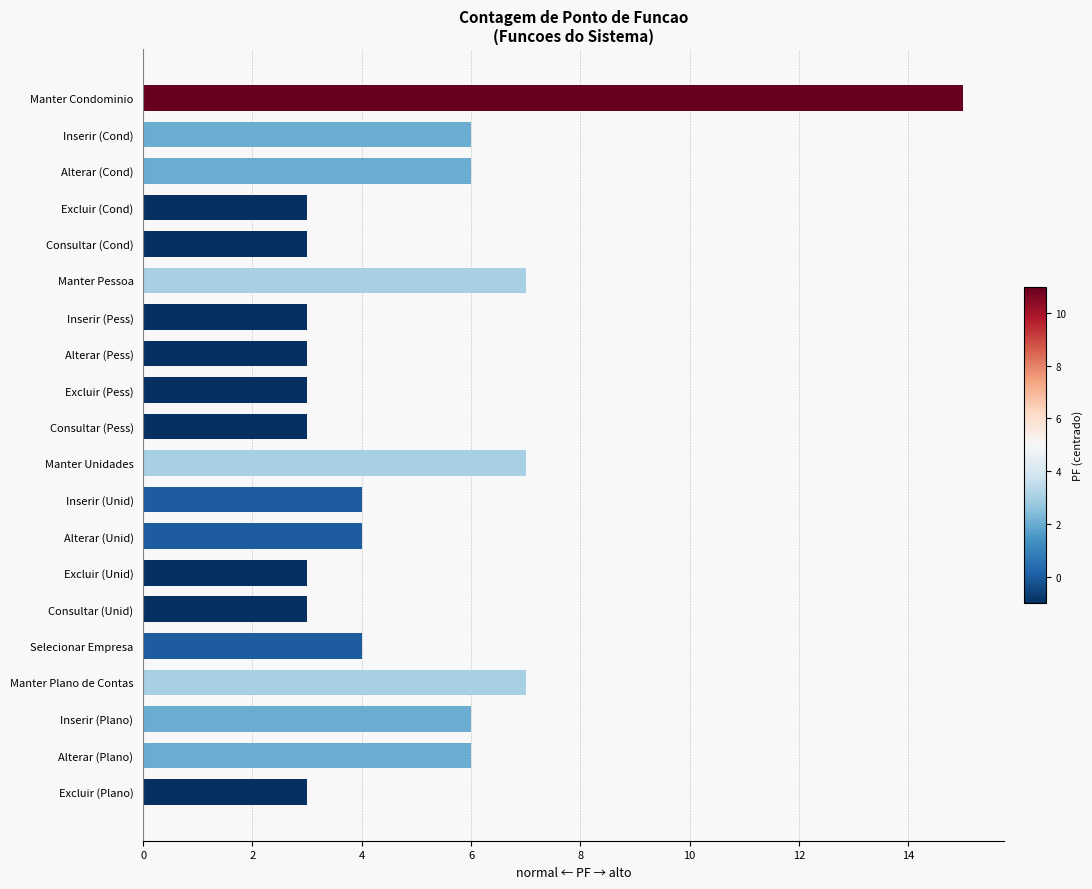

Which has a higher value, Consultar (Cond) or Manter Plano de Contas?

Manter Plano de Contas